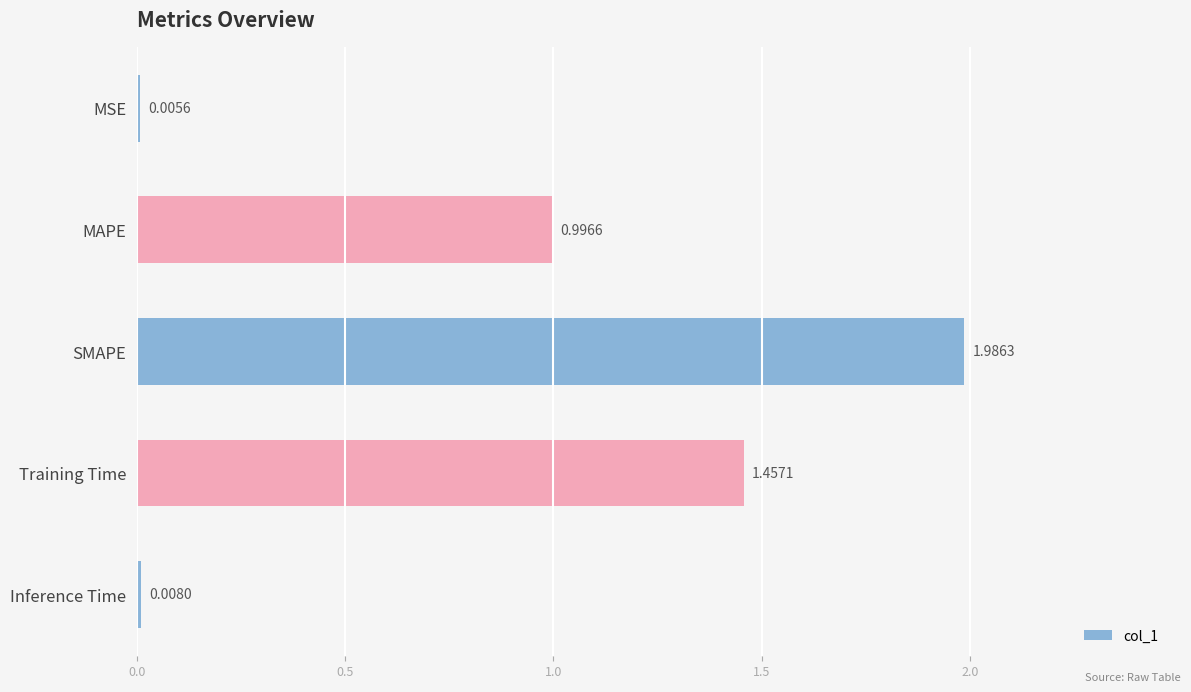

What is the change in value from MAPE to Training Time?

+0.5